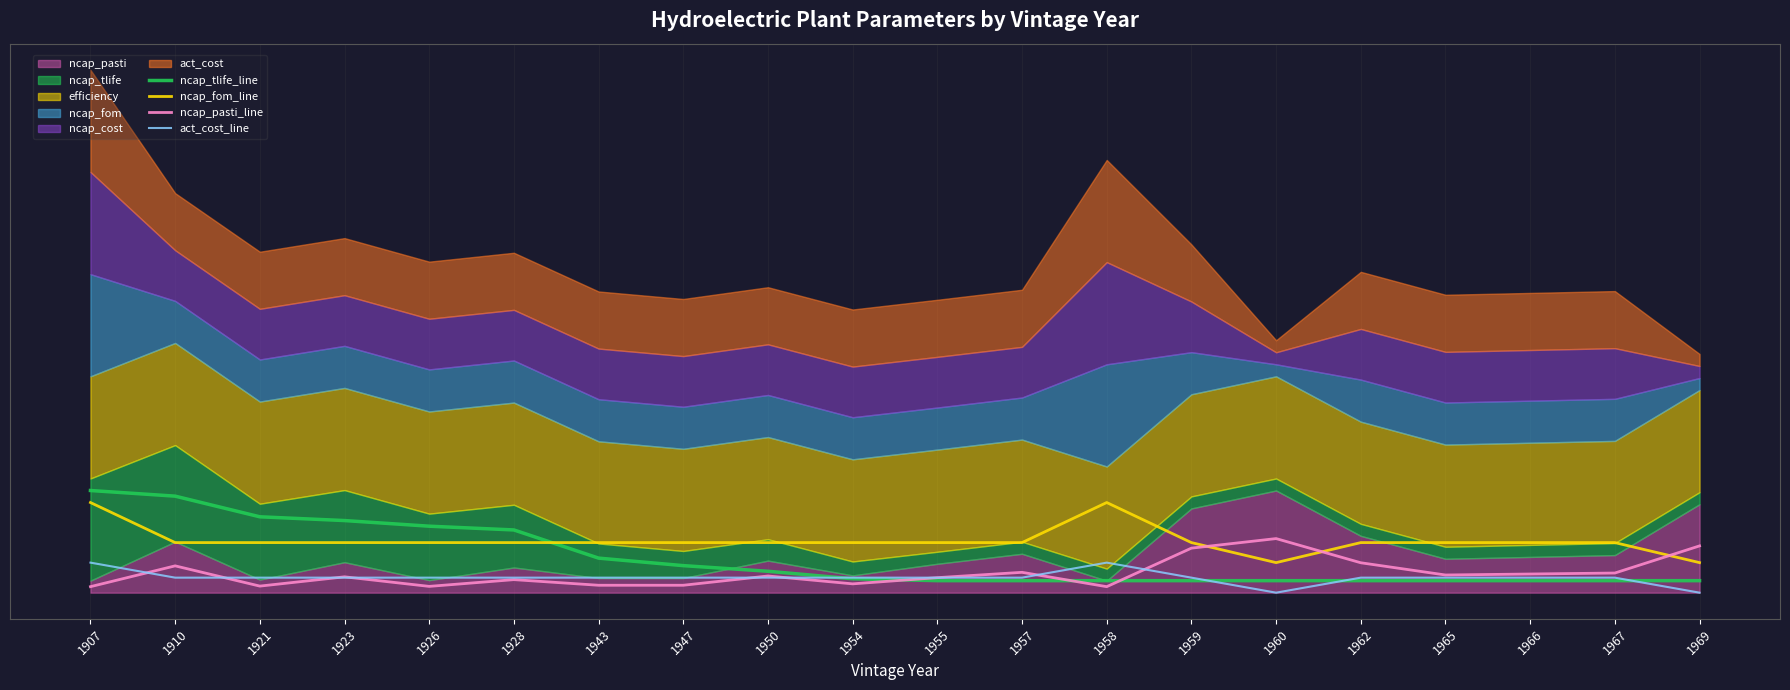

Is the value of ncap_fom_line at 1962 greater than the value of act_cost_line at 1921?

Yes